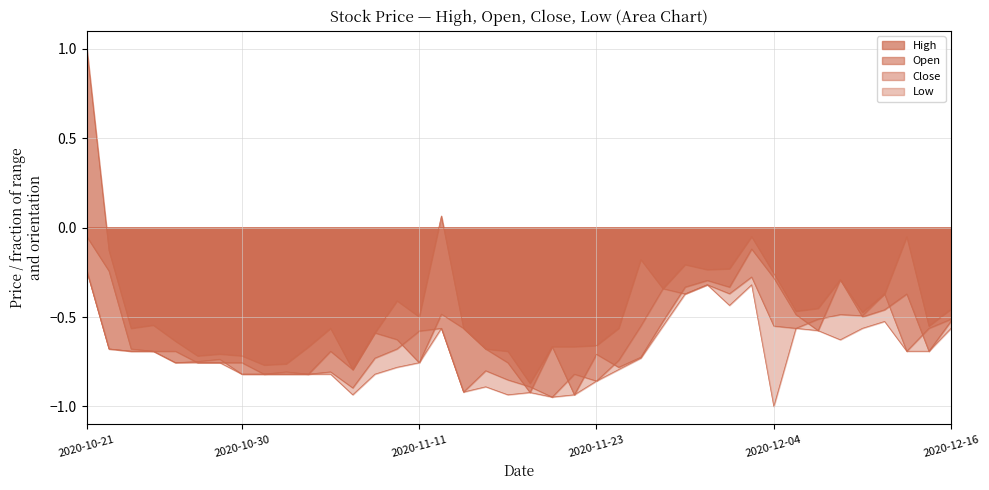

Reading right to left, transcribe all the data shown in this chart.

High: 2020-12-16=-0.5	2020-12-15=-0.6	2020-12-14=-0.1	2020-12-11=-0.4	2020-12-10=-0.5	2020-12-09=-0.3	2020-12-08=-0.5	2020-12-07=-0.5	2020-12-04=-0.3	2020-12-03=-0.1	2020-12-02=-0.2	2020-12-01=-0.2	2020-11-30=-0.2	2020-11-27=-0.3	2020-11-25=-0.2	2020-11-24=-0.6	2020-11-23=-0.7	2020-11-20=-0.7	2020-11-19=-0.7	2020-11-18=-0.9	2020-11-17=-0.7	2020-11-16=-0.7	2020-11-13=-0.6	2020-11-12=0.1	2020-11-11=-0.5	2020-11-10=-0.4	2020-11-09=-0.6	2020-11-06=-0.8	2020-11-05=-0.6	2020-11-04=-0.7	2020-11-03=-0.8	2020-11-02=-0.8	2020-10-30=-0.7	2020-10-29=-0.7	2020-10-28=-0.7	2020-10-27=-0.6	2020-10-26=-0.5	2020-10-23=-0.6	2020-10-22=-0.1	2020-10-21=1.0
Open: 2020-12-16=-0.5	2020-12-15=-0.7	2020-12-14=-0.4	2020-12-11=-0.5	2020-12-10=-0.5	2020-12-09=-0.3	2020-12-08=-0.6	2020-12-07=-0.5	2020-12-04=-0.3	2020-12-03=-0.1	2020-12-02=-0.3	2020-12-01=-0.3	2020-11-30=-0.3	2020-11-27=-0.5	2020-11-25=-0.7	2020-11-24=-0.8	2020-11-23=-0.7	2020-11-20=-0.9	2020-11-19=-0.7	2020-11-18=-0.9	2020-11-17=-0.8	2020-11-16=-0.7	2020-11-13=-0.6	2020-11-12=-0.5	2020-11-11=-0.8	2020-11-10=-0.6	2020-11-09=-0.6	2020-11-06=-0.8	2020-11-05=-0.7	2020-11-04=-0.8	2020-11-03=-0.8	2020-11-02=-0.8	2020-10-30=-0.8	2020-10-29=-0.8	2020-10-28=-0.8	2020-10-27=-0.7	2020-10-26=-0.7	2020-10-23=-0.7	2020-10-22=-0.2	2020-10-21=-0.1
Close: 2020-12-16=-0.5	2020-12-15=-0.6	2020-12-14=-0.7	2020-12-11=-0.4	2020-12-10=-0.5	2020-12-09=-0.5	2020-12-08=-0.5	2020-12-07=-0.6	2020-12-04=-0.6	2020-12-03=-0.3	2020-12-02=-0.4	2020-12-01=-0.3	2020-11-30=-0.4	2020-11-27=-0.3	2020-11-25=-0.6	2020-11-24=-0.7	2020-11-23=-0.9	2020-11-20=-0.8	2020-11-19=-0.9	2020-11-18=-0.9	2020-11-17=-0.9	2020-11-16=-0.8	2020-11-13=-0.9	2020-11-12=-0.6	2020-11-11=-0.6	2020-11-10=-0.7	2020-11-09=-0.7	2020-11-06=-0.9	2020-11-05=-0.8	2020-11-04=-0.8	2020-11-03=-0.8	2020-11-02=-0.8	2020-10-30=-0.8	2020-10-29=-0.7	2020-10-28=-0.7	2020-10-27=-0.8	2020-10-26=-0.7	2020-10-23=-0.7	2020-10-22=-0.7	2020-10-21=-0.2
Low: 2020-12-16=-0.6	2020-12-15=-0.7	2020-12-14=-0.7	2020-12-11=-0.5	2020-12-10=-0.6	2020-12-09=-0.6	2020-12-08=-0.6	2020-12-07=-0.6	2020-12-04=-1.0	2020-12-03=-0.3	2020-12-02=-0.4	2020-12-01=-0.3	2020-11-30=-0.4	2020-11-27=-0.6	2020-11-25=-0.7	2020-11-24=-0.8	2020-11-23=-0.9	2020-11-20=-0.9	2020-11-19=-0.9	2020-11-18=-0.9	2020-11-17=-0.9	2020-11-16=-0.9	2020-11-13=-0.9	2020-11-12=-0.6	2020-11-11=-0.8	2020-11-10=-0.8	2020-11-09=-0.8	2020-11-06=-0.9	2020-11-05=-0.8	2020-11-04=-0.8	2020-11-03=-0.8	2020-11-02=-0.8	2020-10-30=-0.8	2020-10-29=-0.8	2020-10-28=-0.8	2020-10-27=-0.8	2020-10-26=-0.7	2020-10-23=-0.7	2020-10-22=-0.7	2020-10-21=-0.2